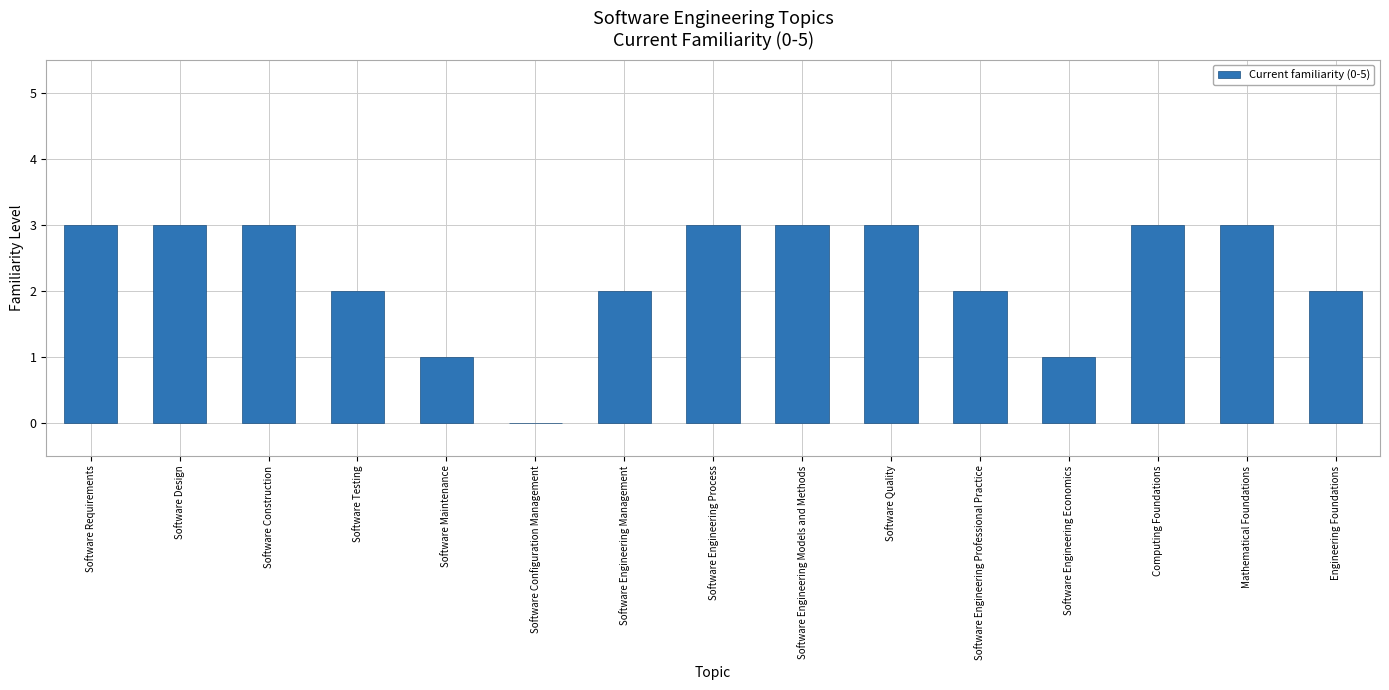

Read the value at Software Quality.

3